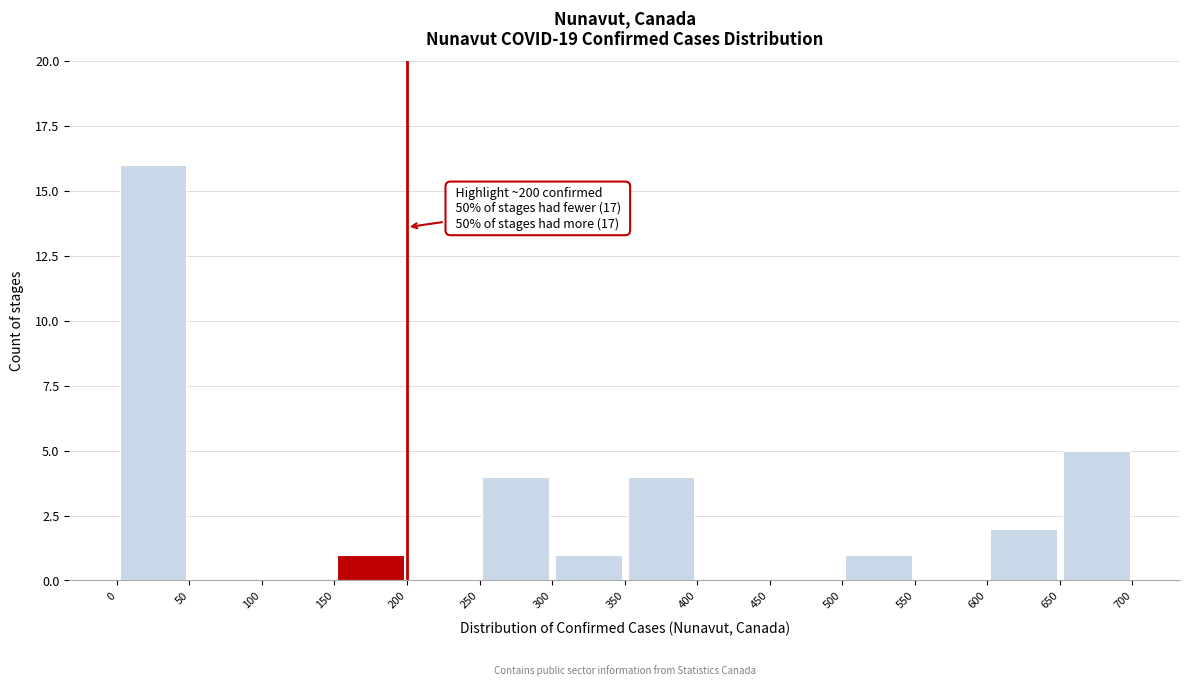

Over which range of the x-axis is the bar tallest?

0 to 50